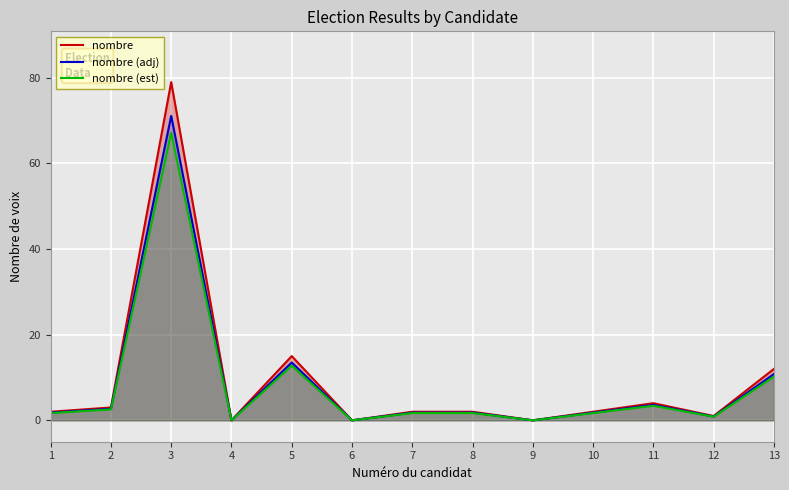

Between 4 and 10, which is larger?

10